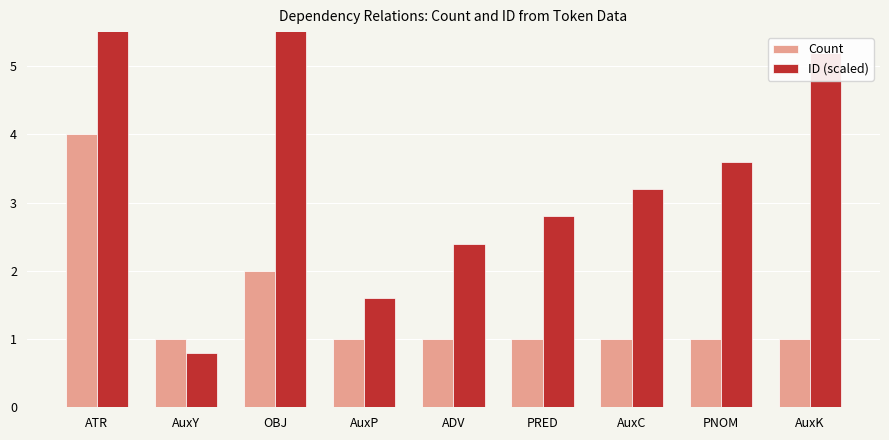

At how many categories does at least one series exceed 9?

1